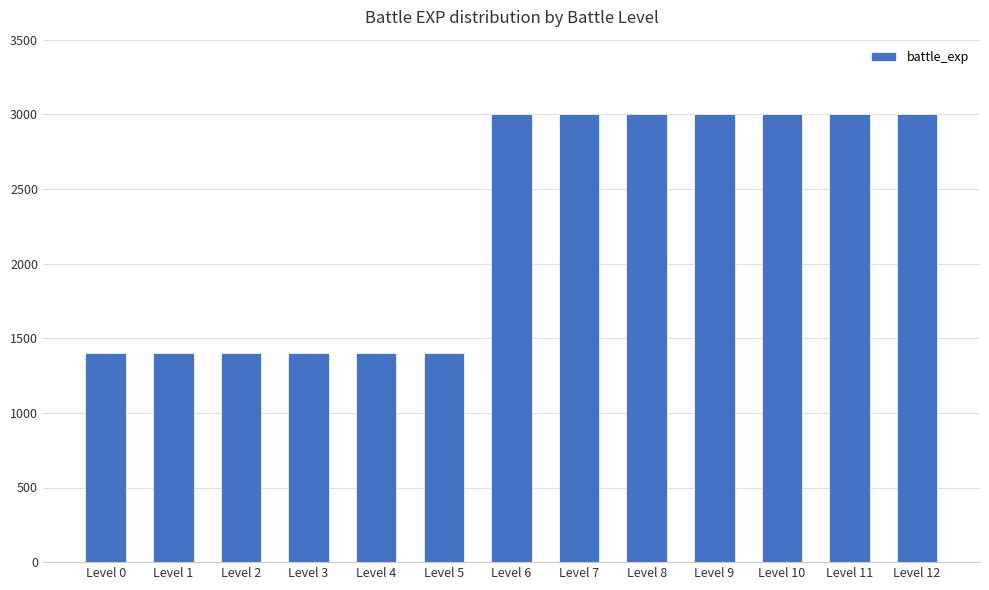

What is the minimum value shown in the chart?

1400